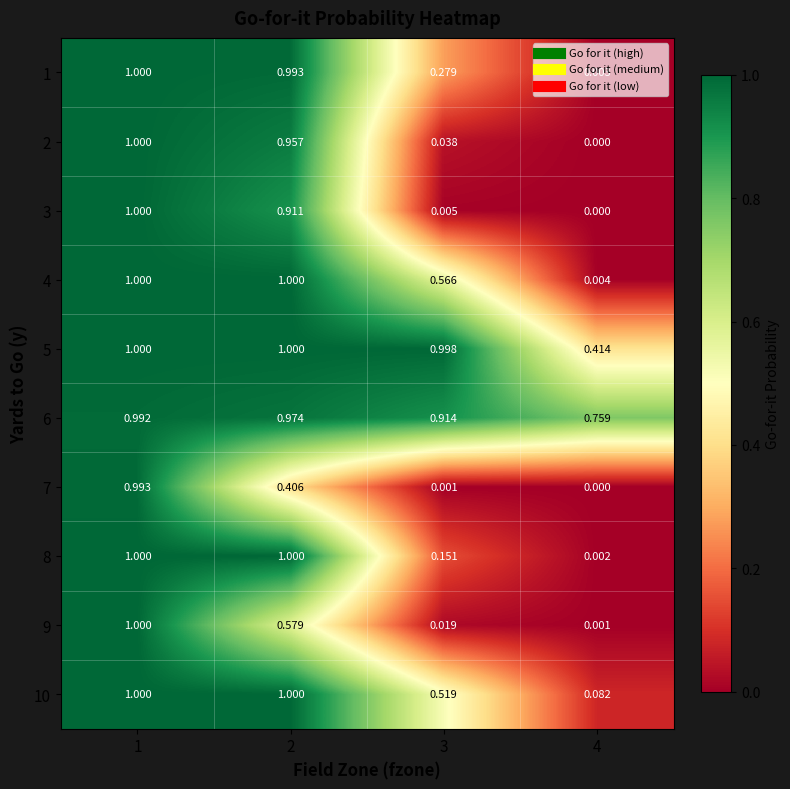

Is the value of 10 at 1 greater than the value of 5 at 3?

Yes